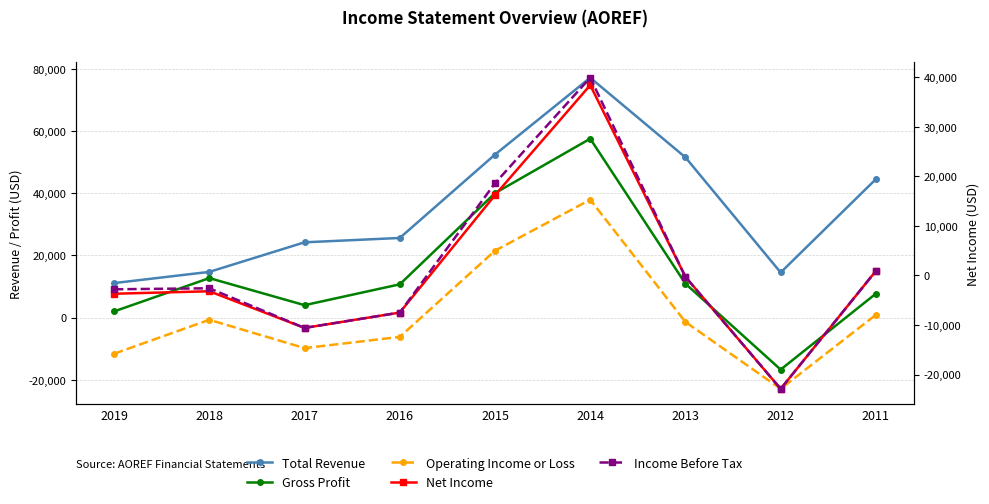

What is the spread (max minus min) of values at 2011?

43600